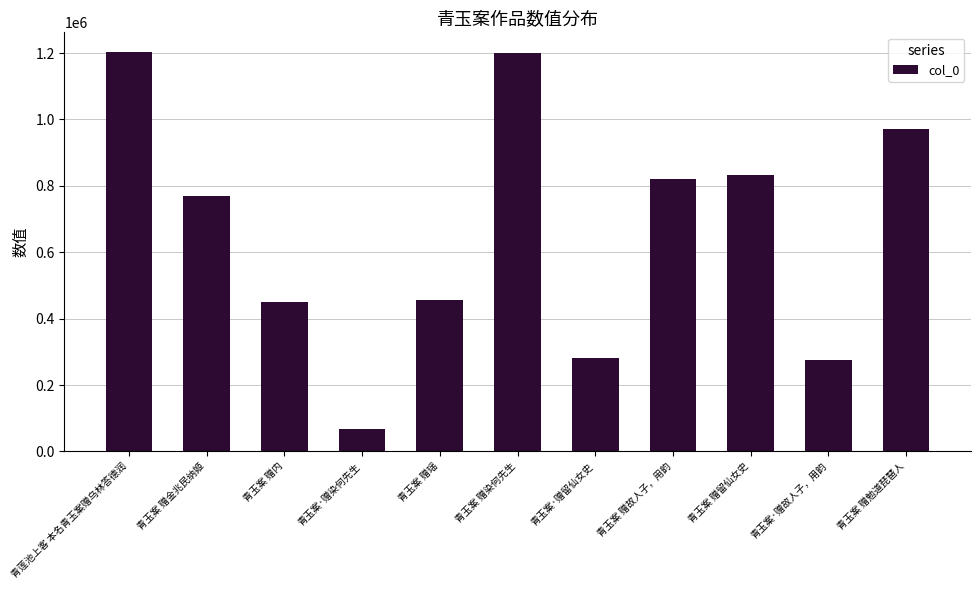

Does the chart contain any negative values?

No